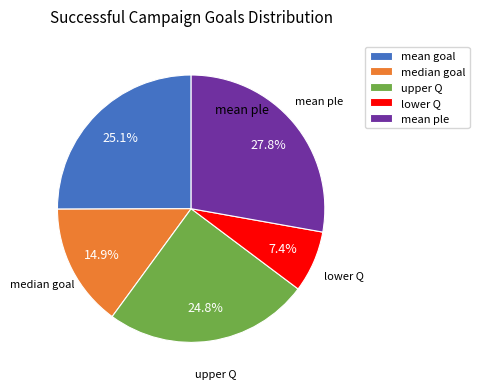

What portion of the pie excludes median goal?

85.1%